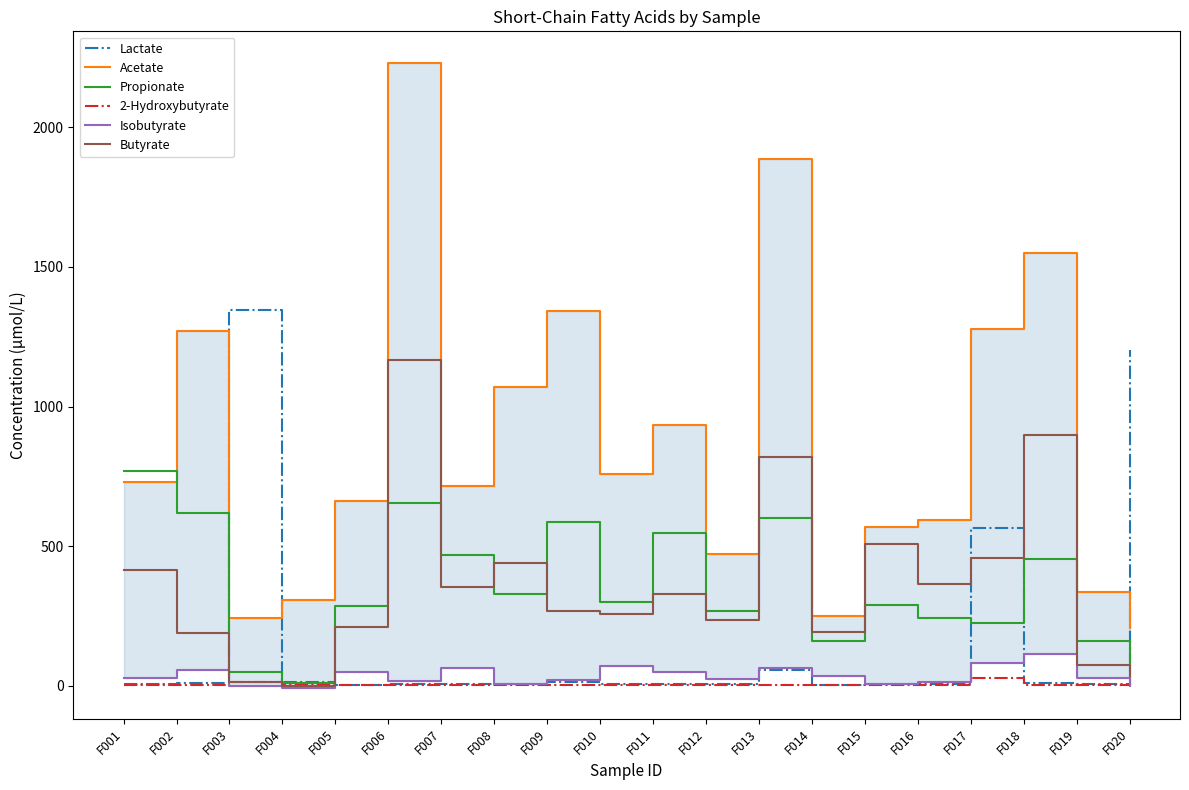

In Propionate, how many points are higher than both neighbors (excluding endpoints)?

6